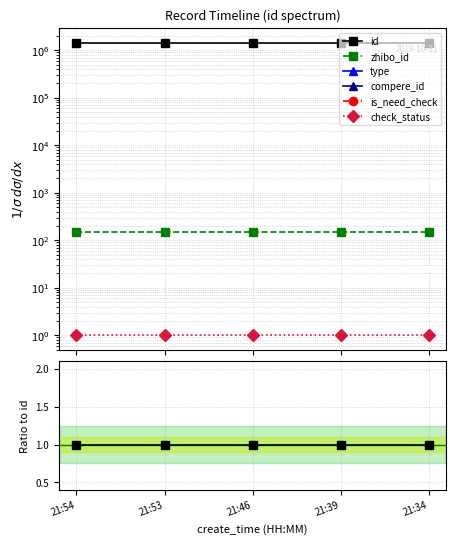

At which category does the chart reach its minimum across all series?

21:54